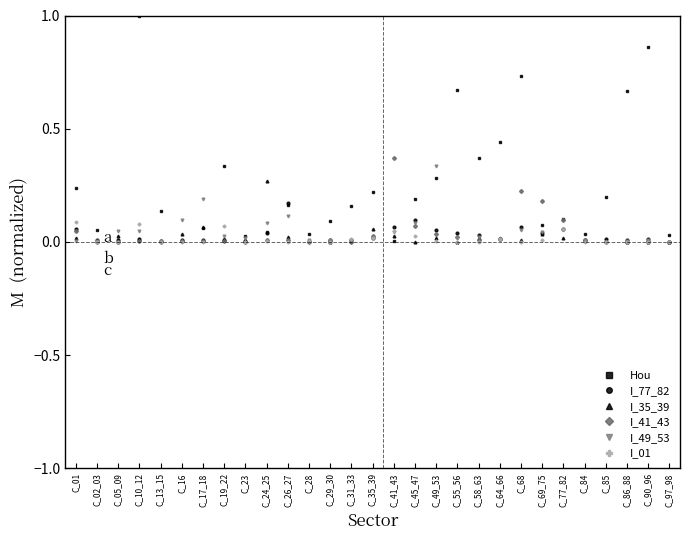

What is the label of the 9th point from the left?

C_23